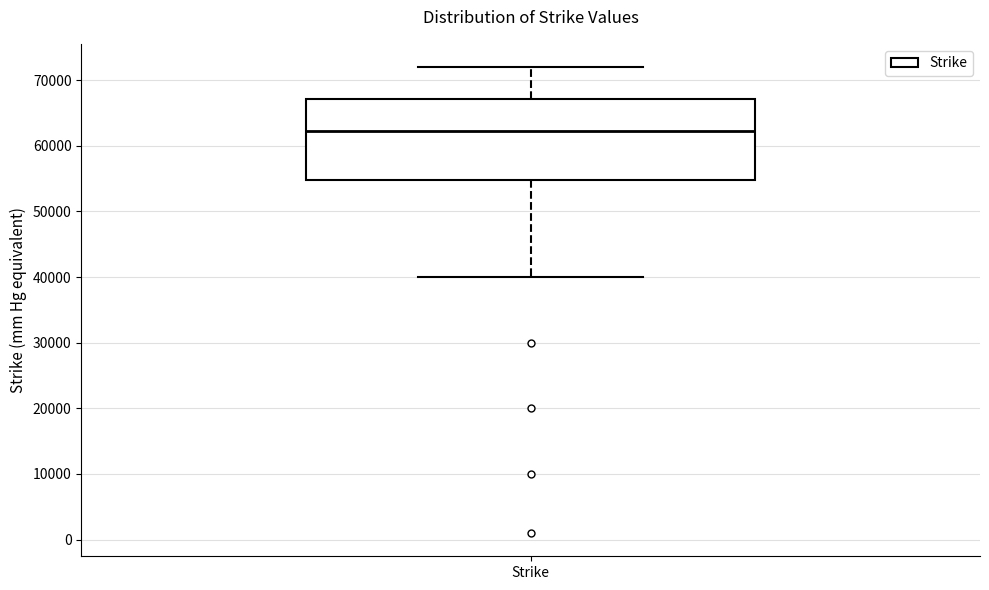

Transcribe this box plot: give where the median line is, the range the box spans, and where the two whiskers end, as read against the y-axis. The values are not printed on the chart, so give them approximately, as read against the axis.

median 62000, box 55000 to 67000, whiskers 40000 to 72000